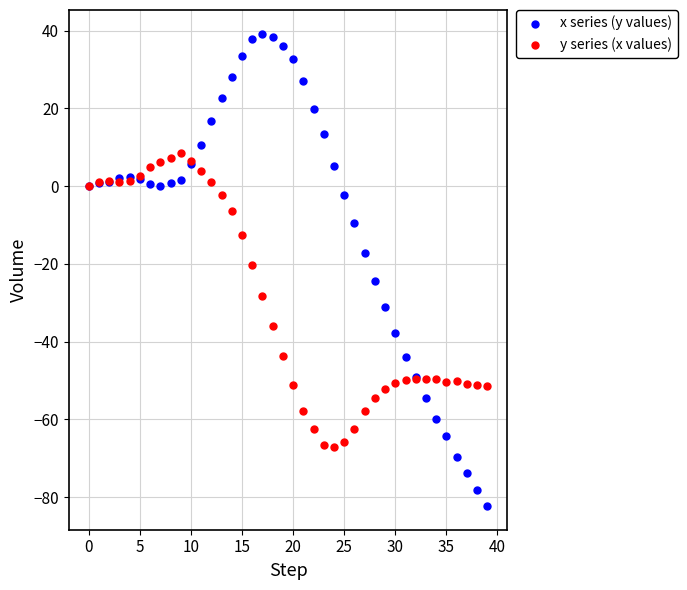

Which series contains the highest Y value?

x series (y values)